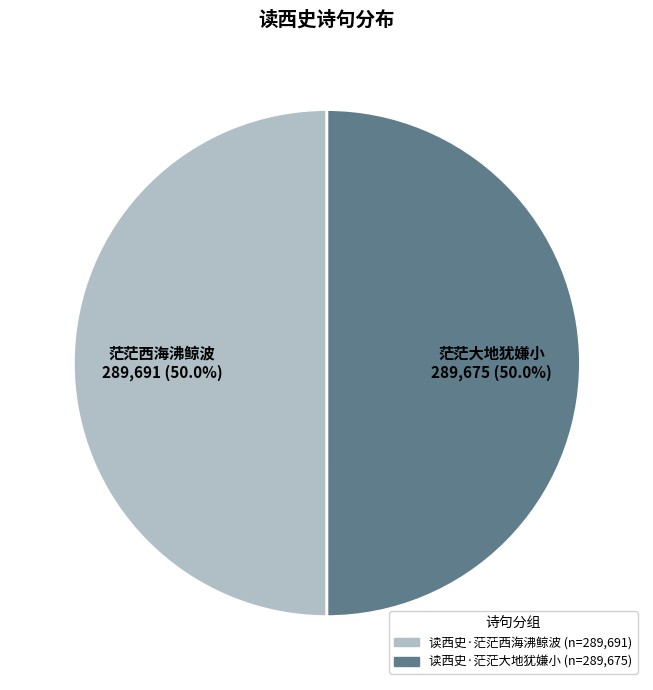

Is it true that 读西史·茫茫大地犹嫌小 is 50% of the pie?

True